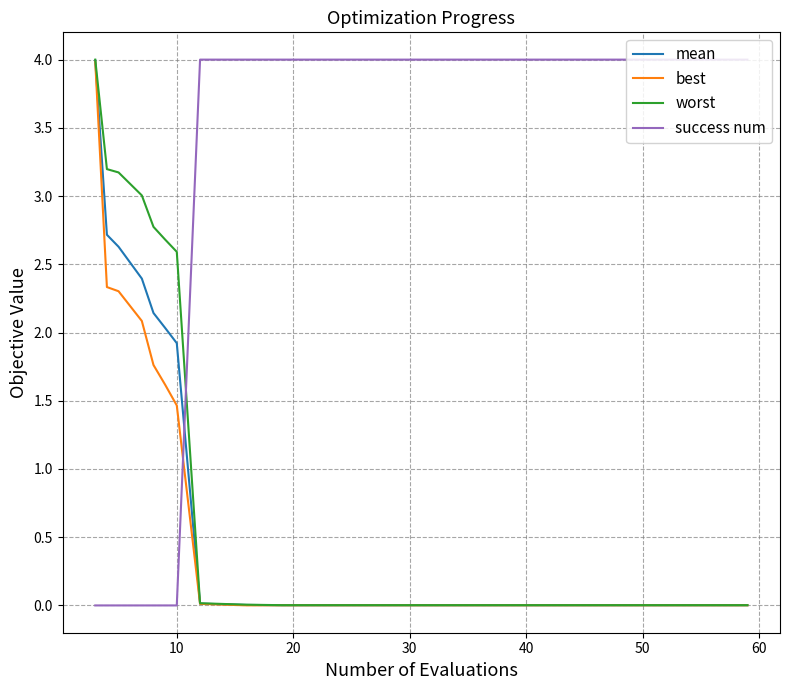

What is the highest value of the mean series?

4.0